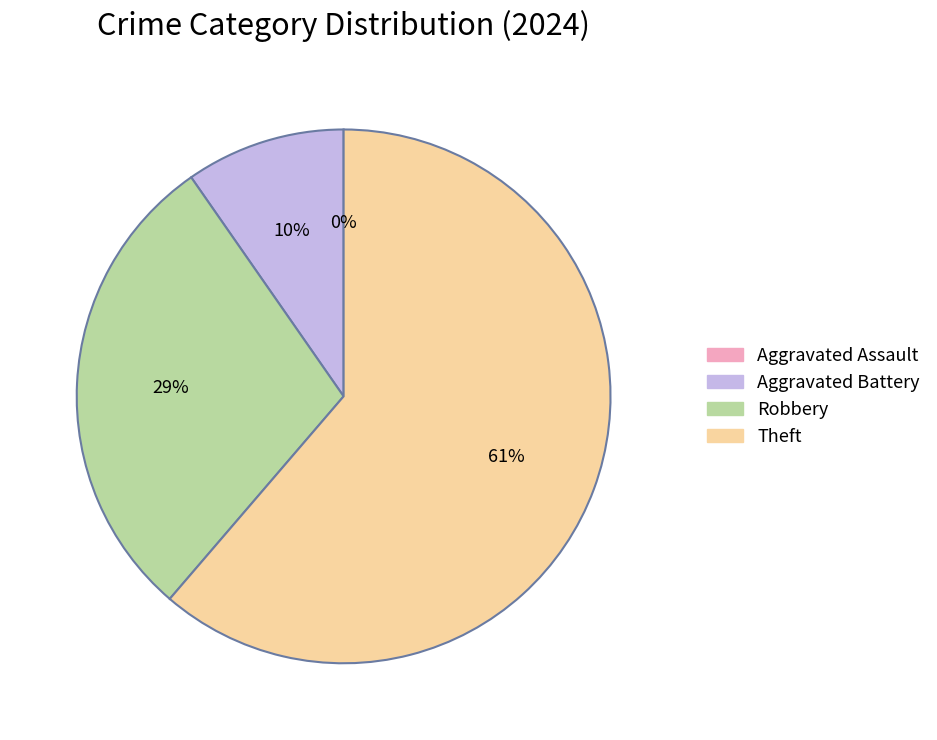

How many segments does this pie chart have?

4